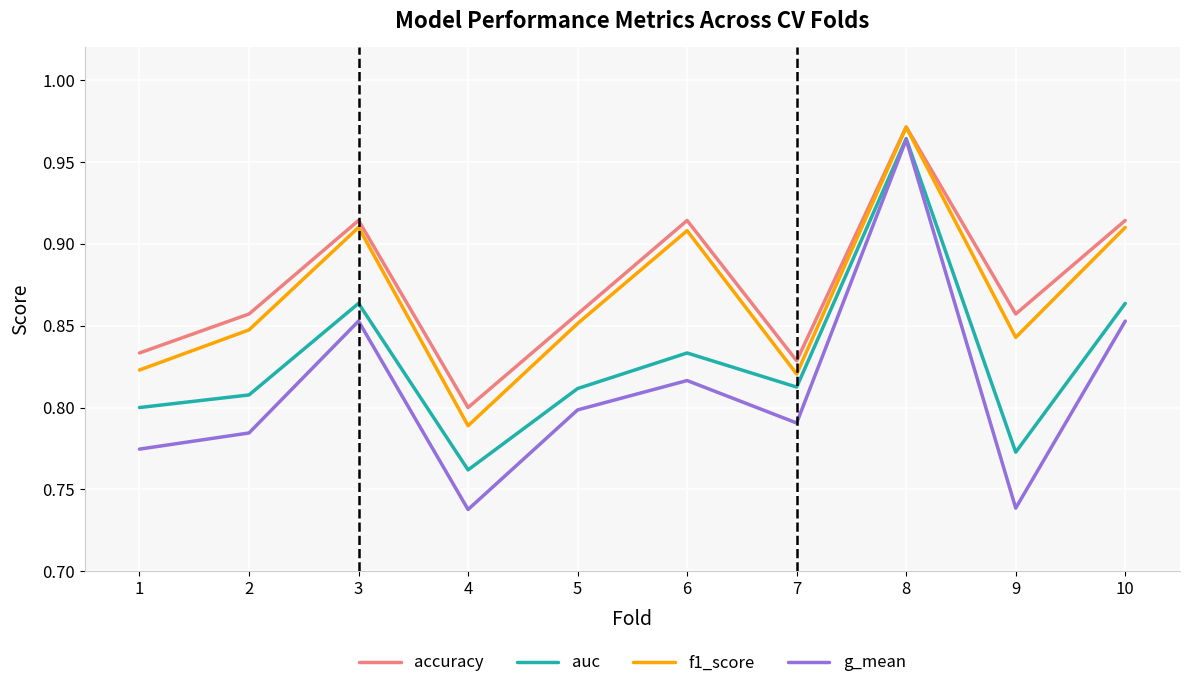

True or false: g_mean and accuracy cross at least once.

False